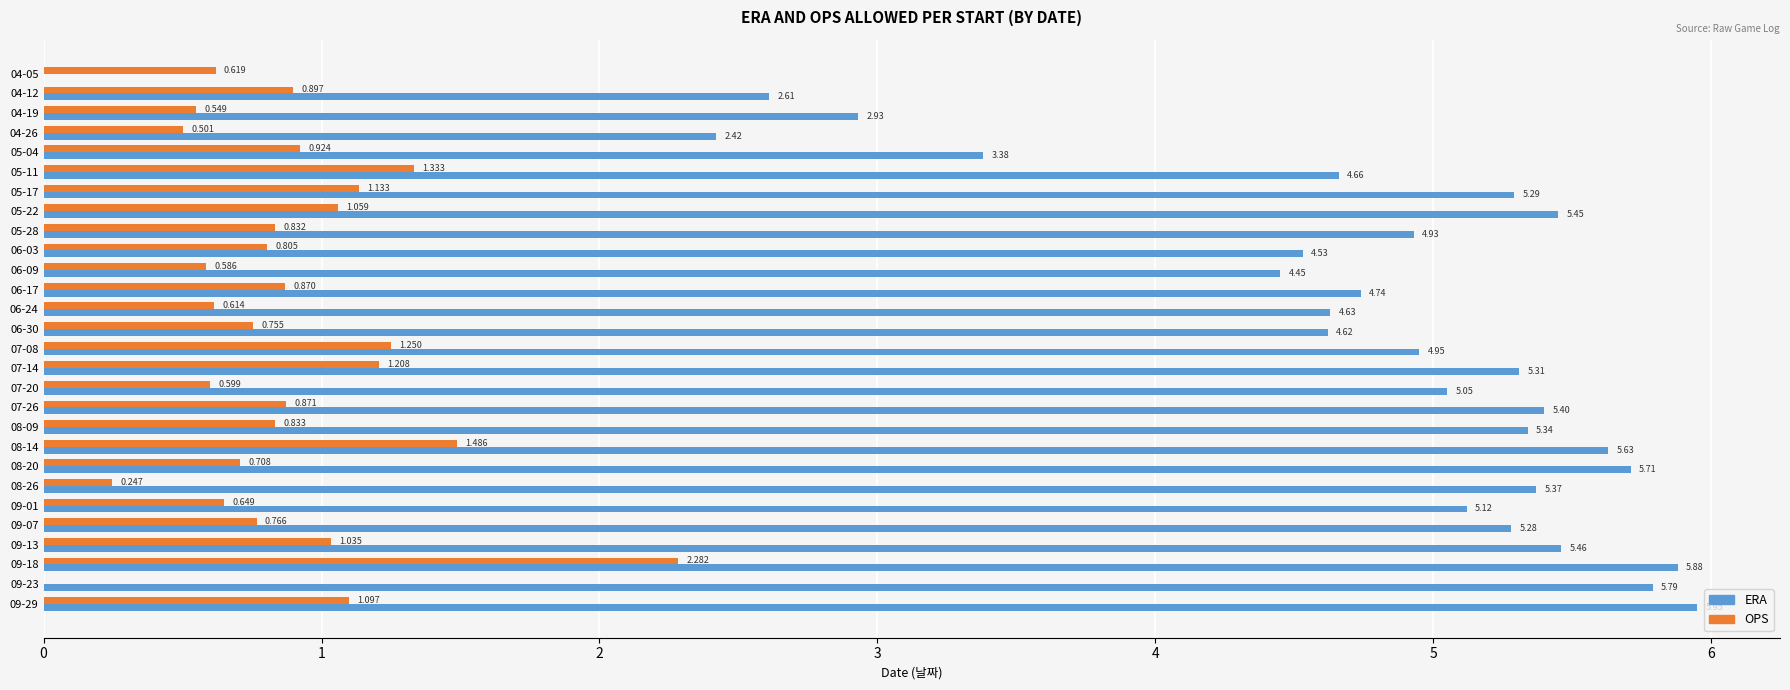

Is the value of OPS at 06-09 greater than the value of ERA at 07-20?

No